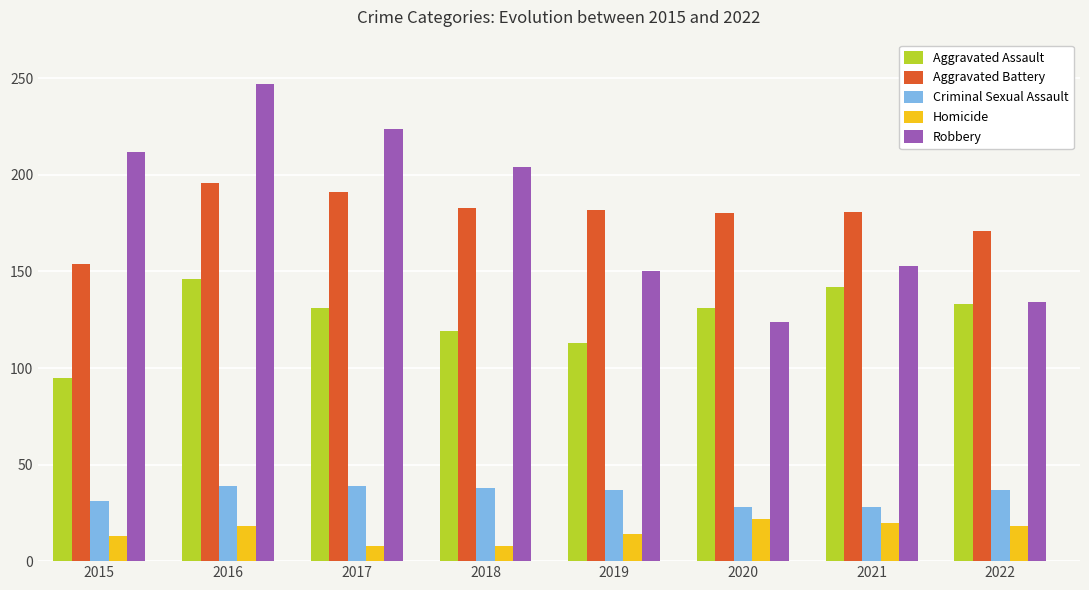

What is the lowest value of the Robbery series?

124